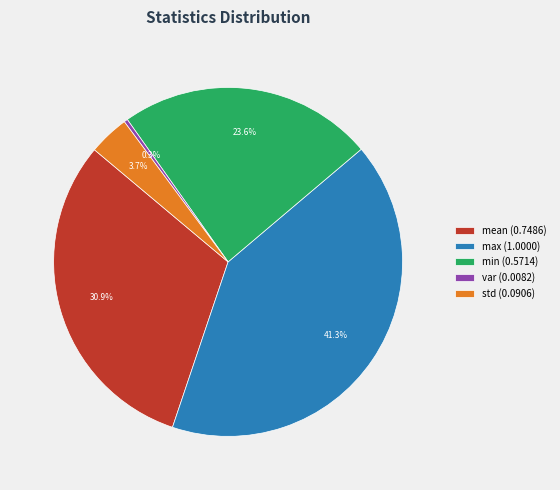

How many slices are in this pie chart?

5